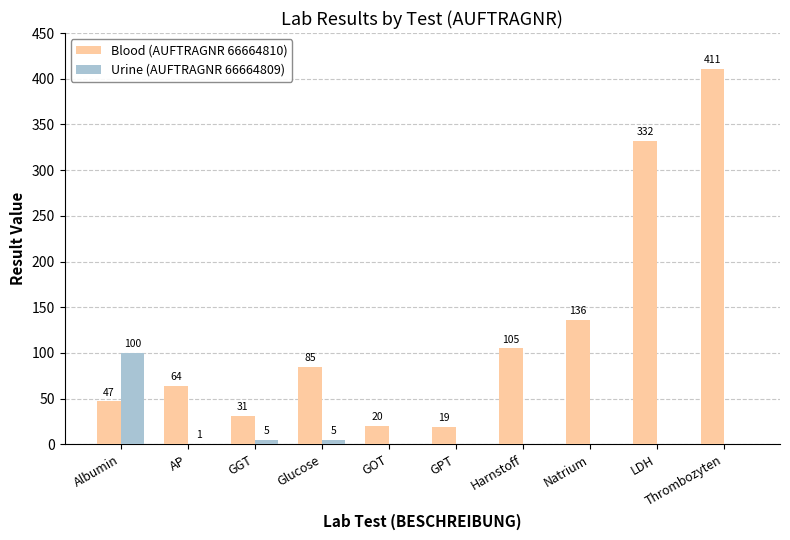

Is it true that Blood (AUFTRAGNR 66664810) equals 105 at Harnstoff?

True